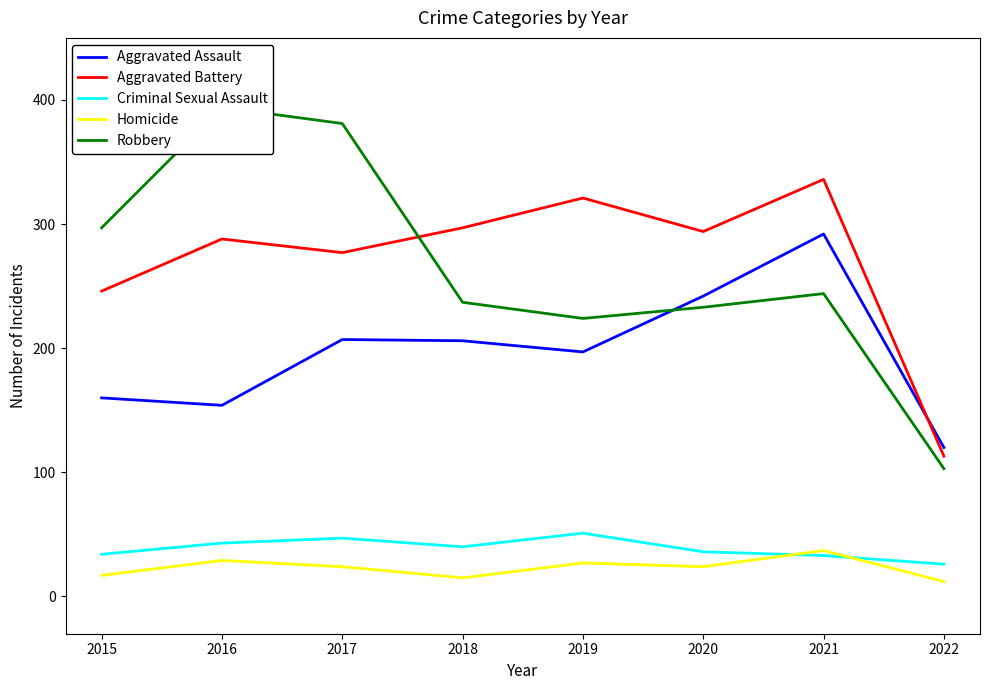

Where does the Homicide series first go above 24?

2016